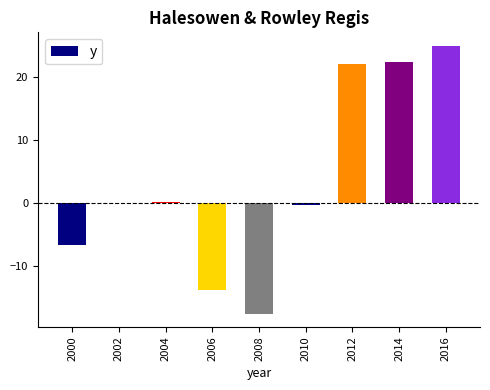

Which label corresponds to the largest value in the chart?

2016